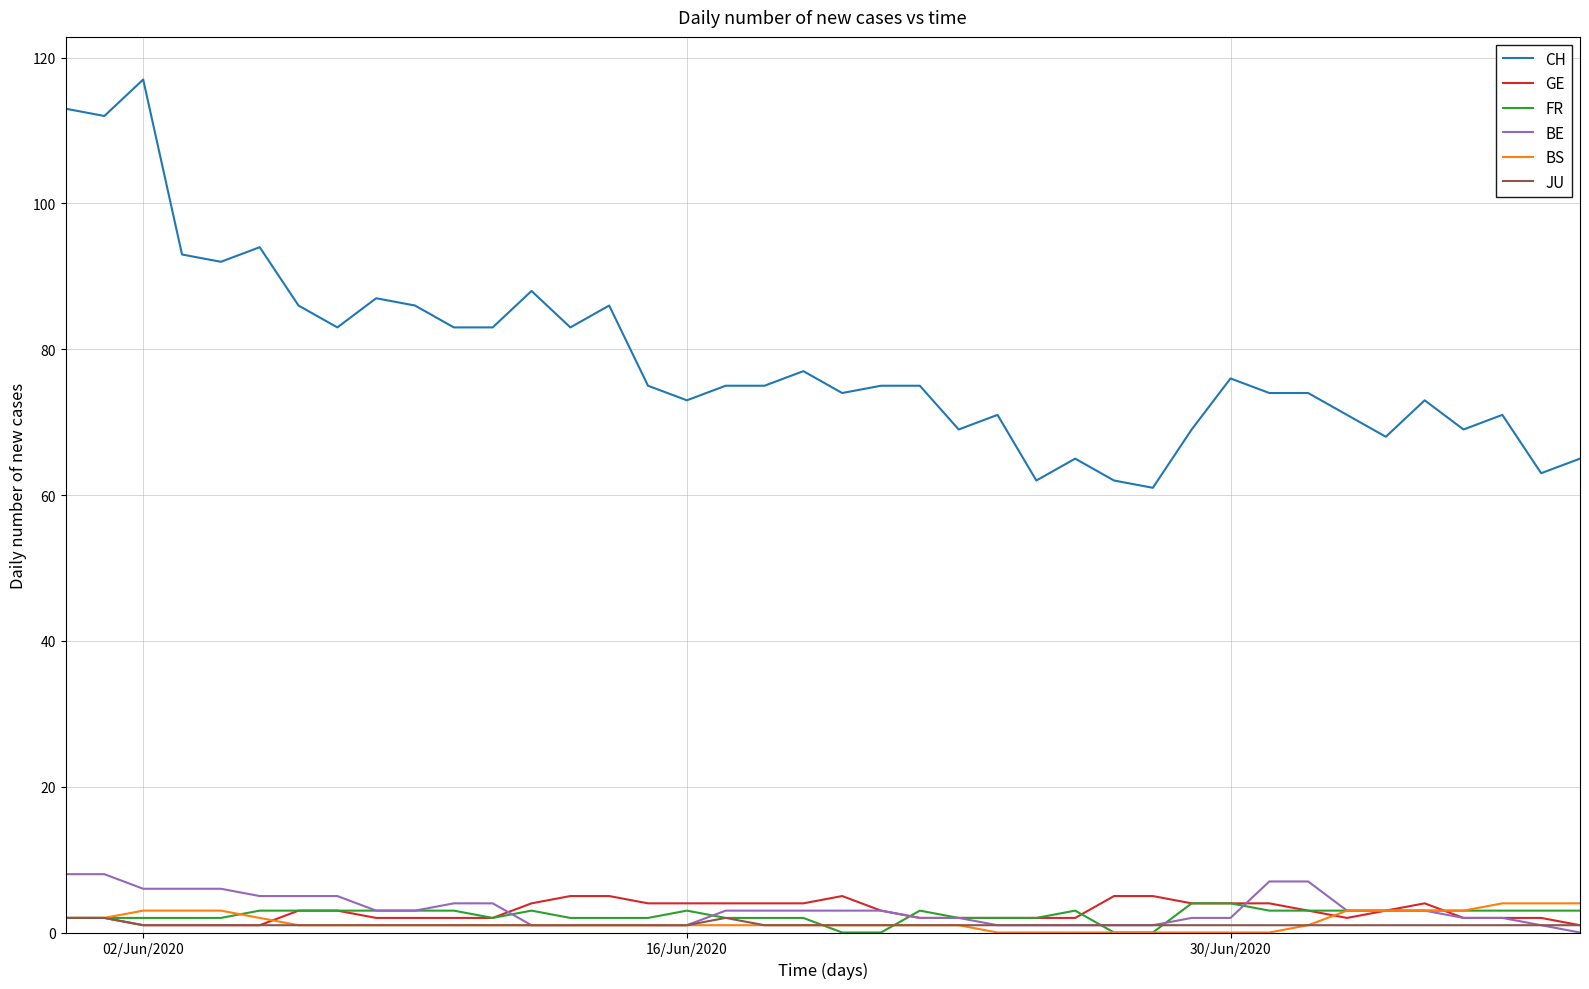

What are all the series names shown in the legend?

CH, GE, FR, BE, BS, JU